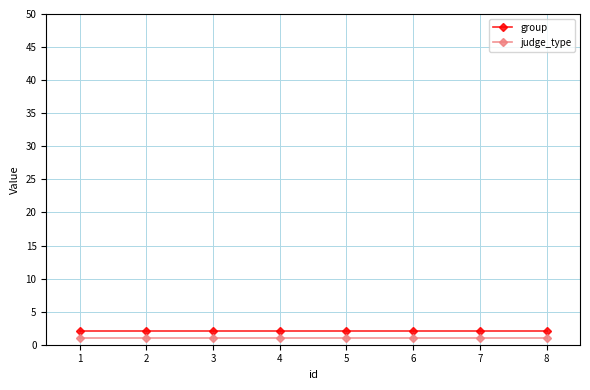

The judge_type series shows 1 at 2. True or false?

True